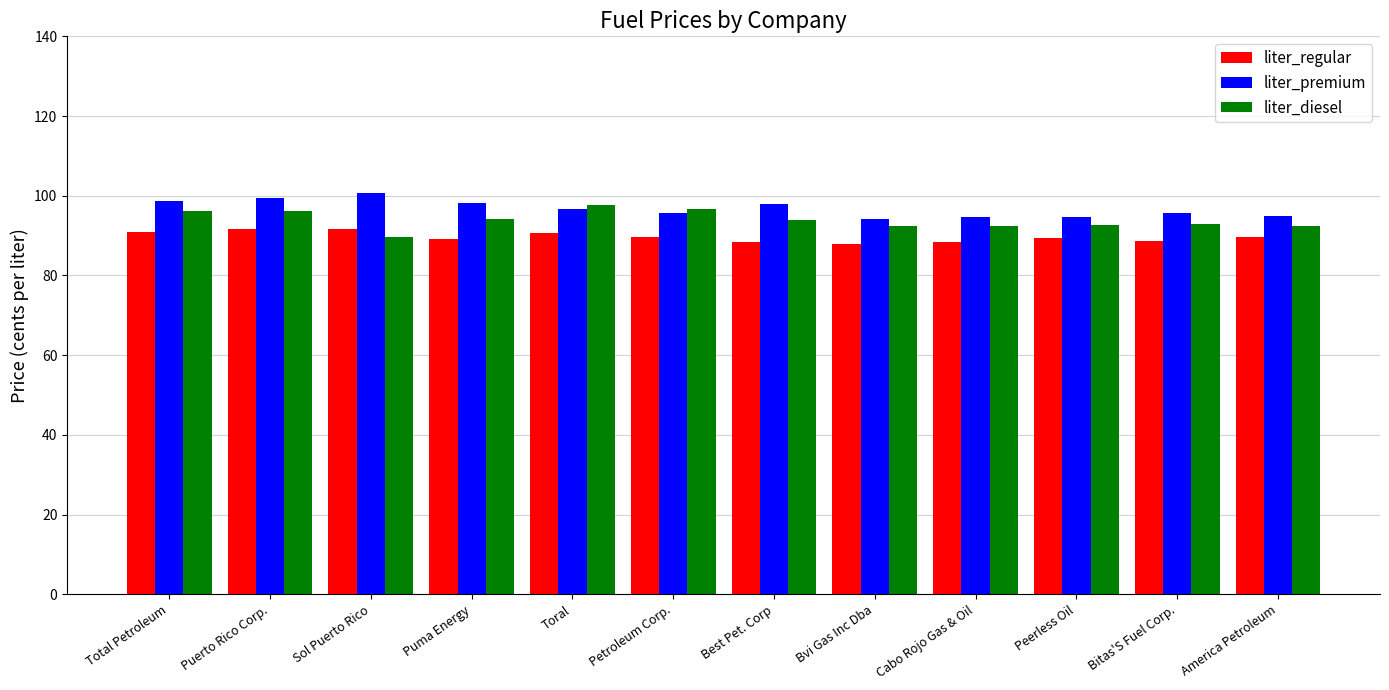

What is the average value of the liter_diesel series?

94.0